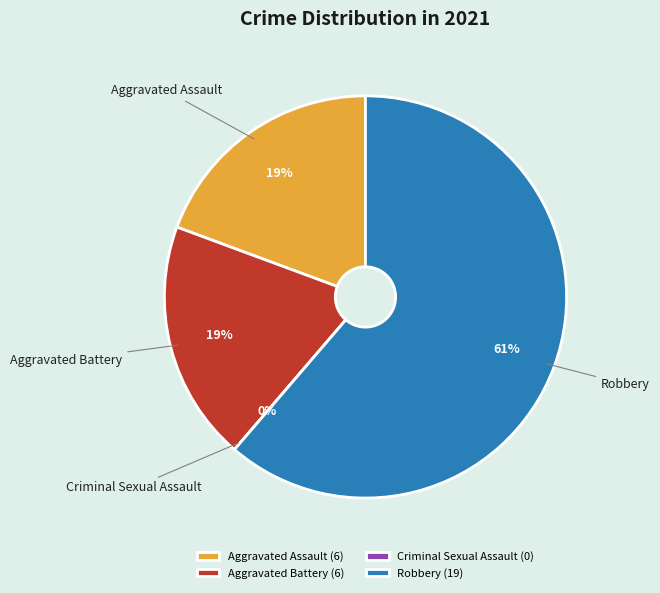

Is there a majority slice in this chart?

Yes